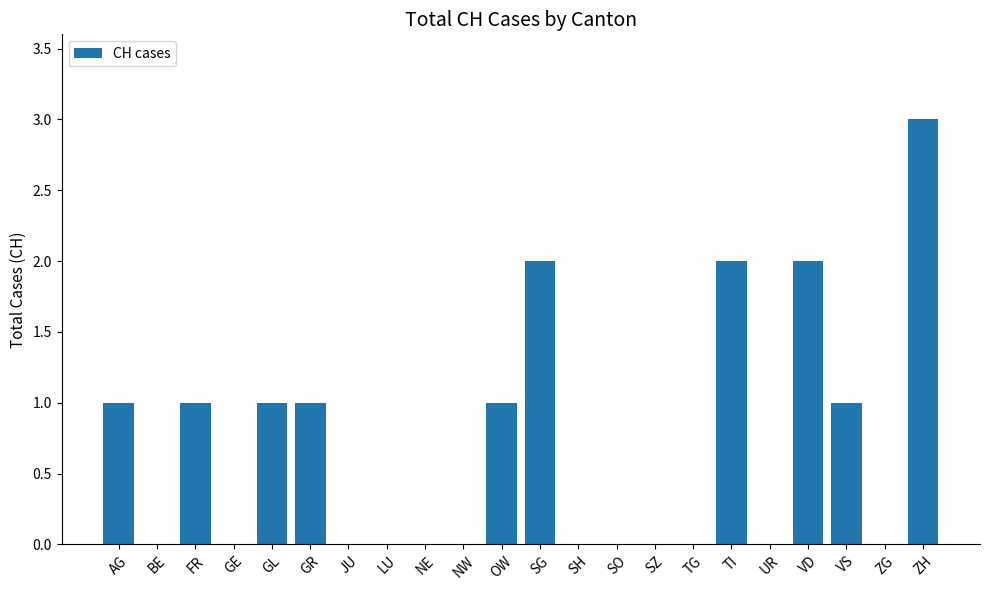

What is the greatest value displayed?

3